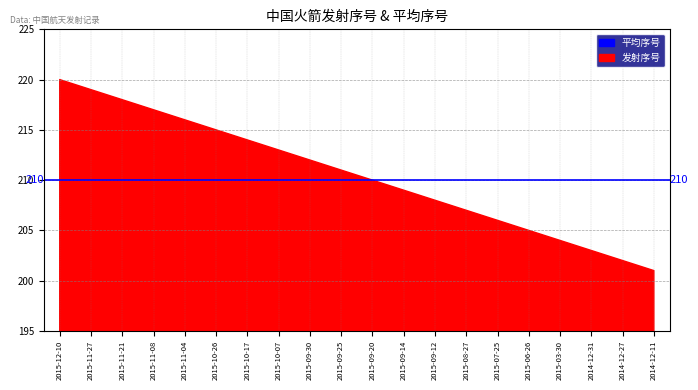

Rank the categories by value from highest to lowest.

2015-12-10, 2015-11-27, 2015-11-21, 2015-11-08, 2015-11-04, 2015-10-26, 2015-10-17, 2015-10-07, 2015-09-30, 2015-09-25, 2015-09-20, 2015-09-14, 2015-09-12, 2015-08-27, 2015-07-25, 2015-06-26, 2015-03-30, 2014-12-31, 2014-12-27, 2014-12-11